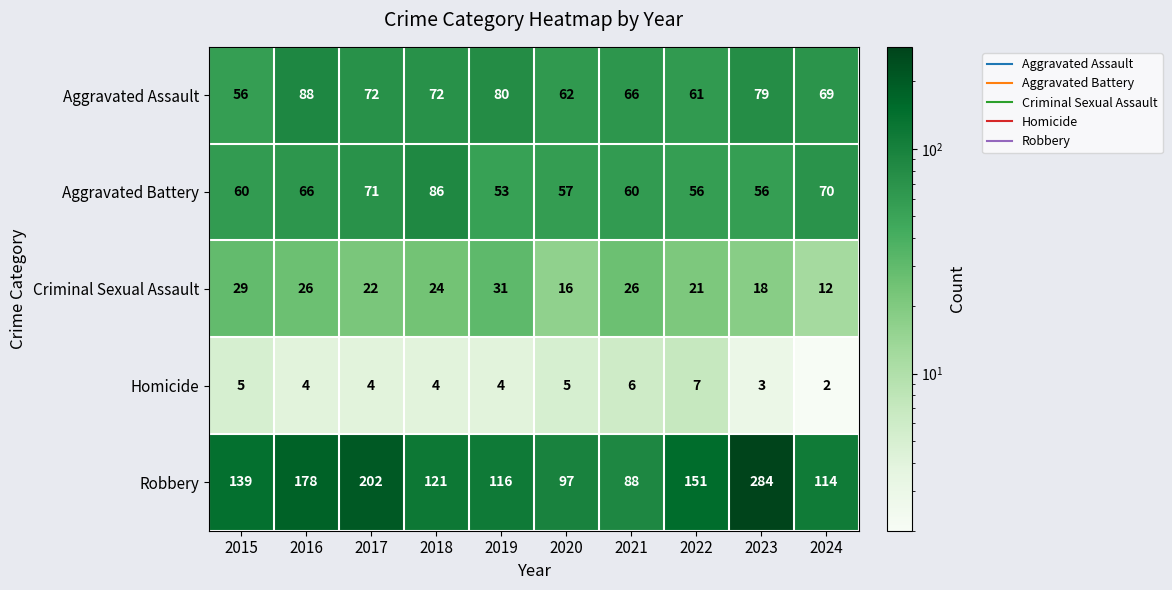

Which series has the largest total across all categories?

Robbery